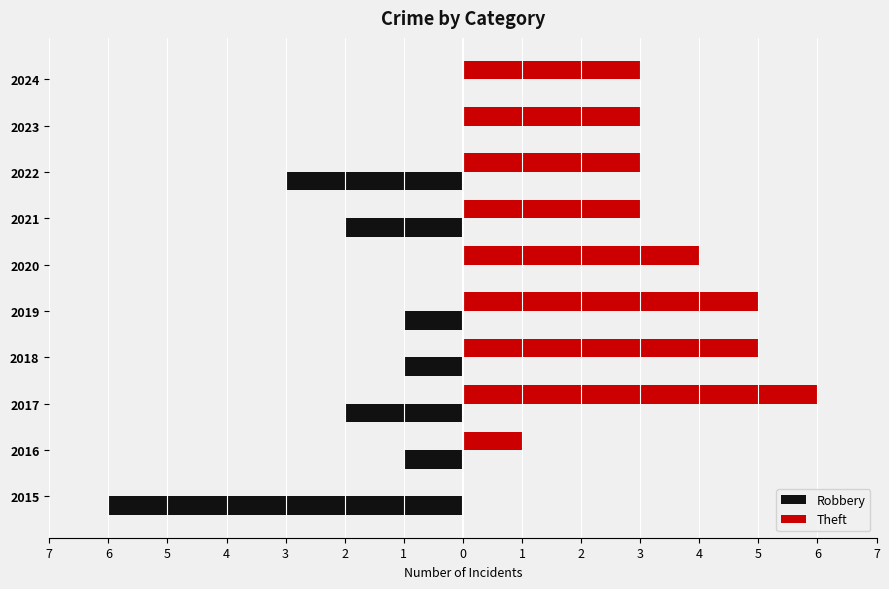

What are all the series names shown in the legend?

Robbery, Theft